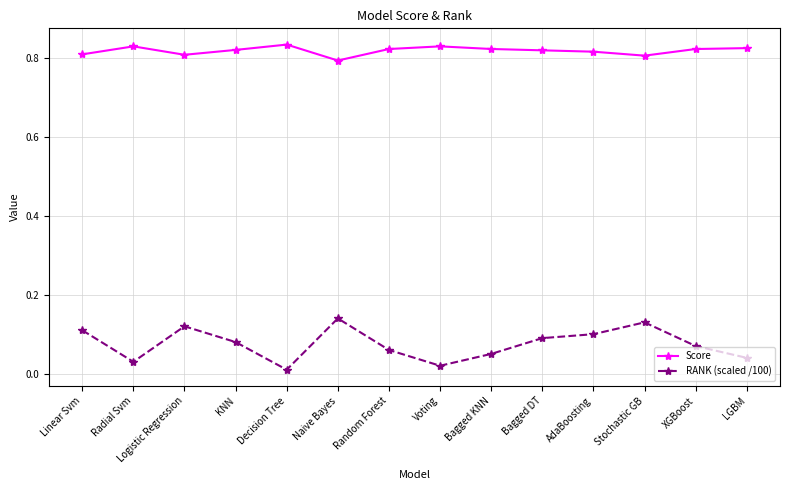

Is this an area chart (filled region under the line)?

No